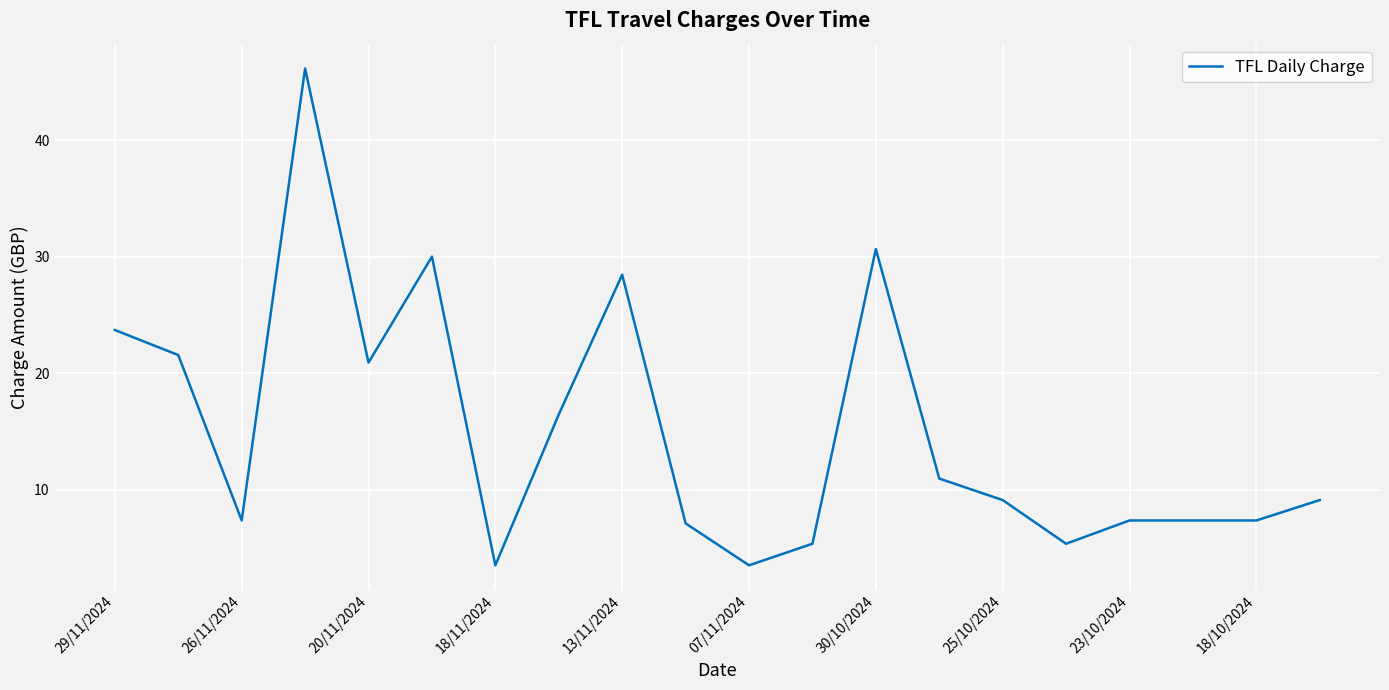

What is the smallest value displayed?

3.5